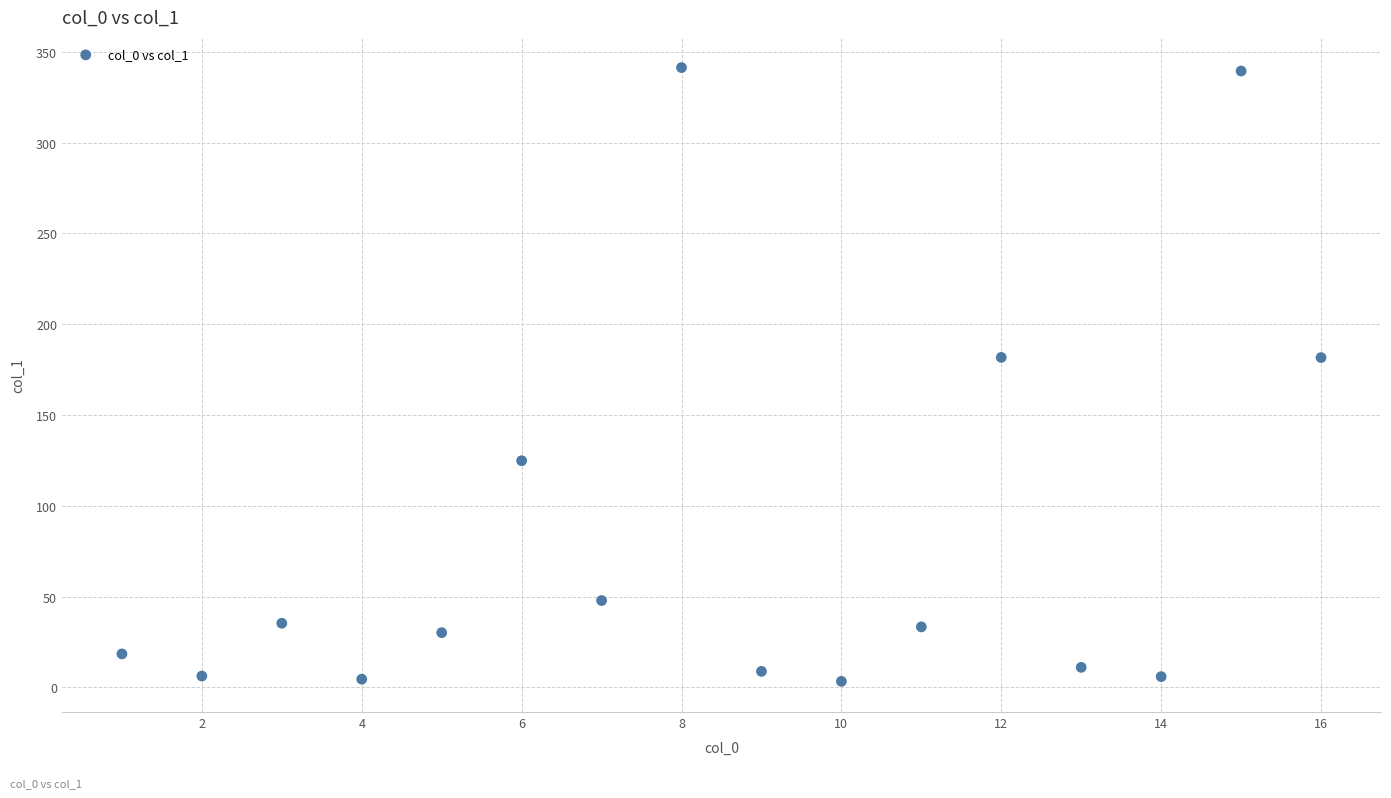

What is the range of Y values (max minus min)?

338.0